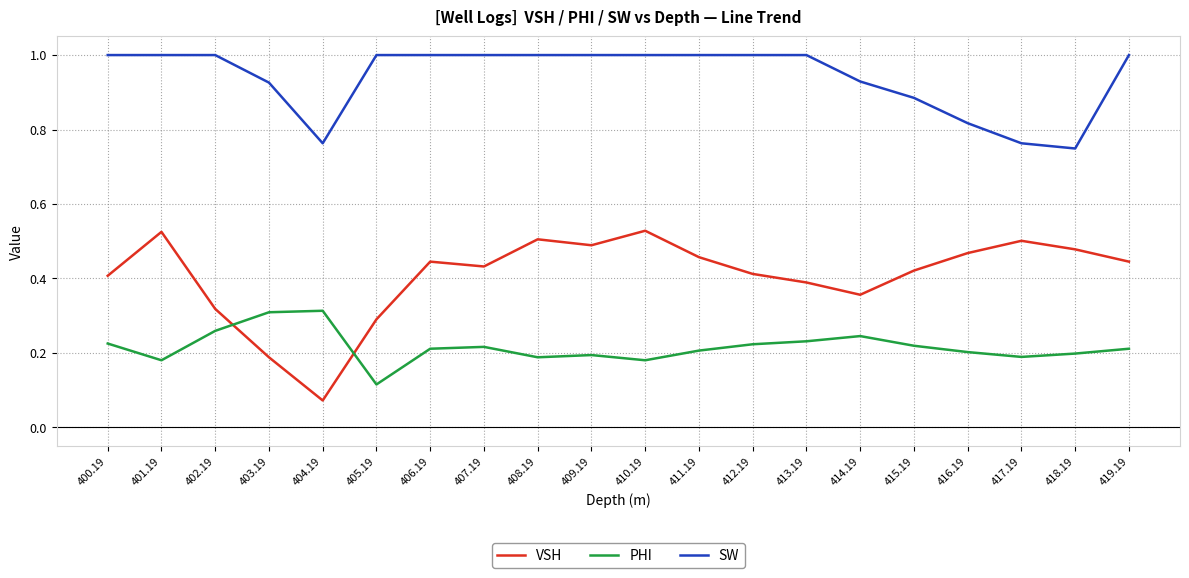

True or false: PHI and SW intersect in this chart.

False